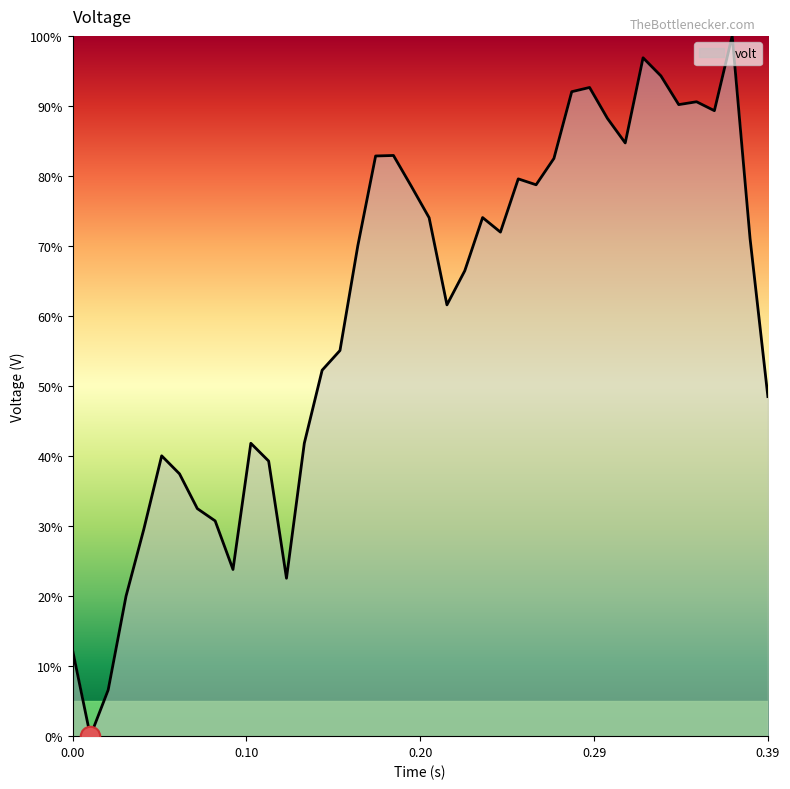

What is the greatest value displayed?

100.0